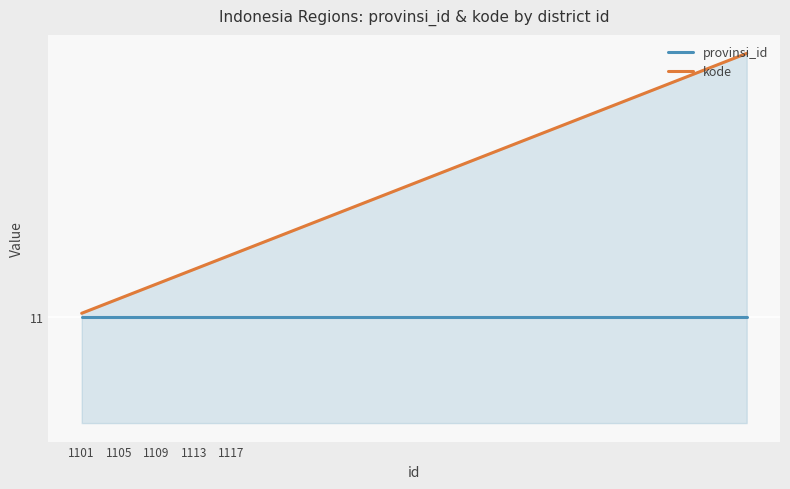

What are all the series names shown in the legend?

provinsi_id, kode